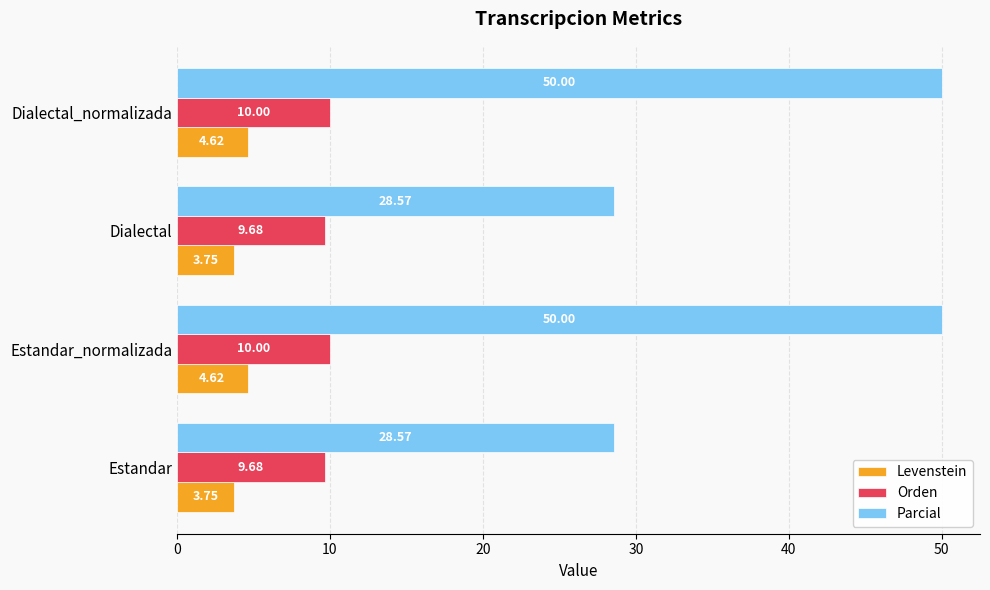

Which series has the largest total across all categories?

Parcial